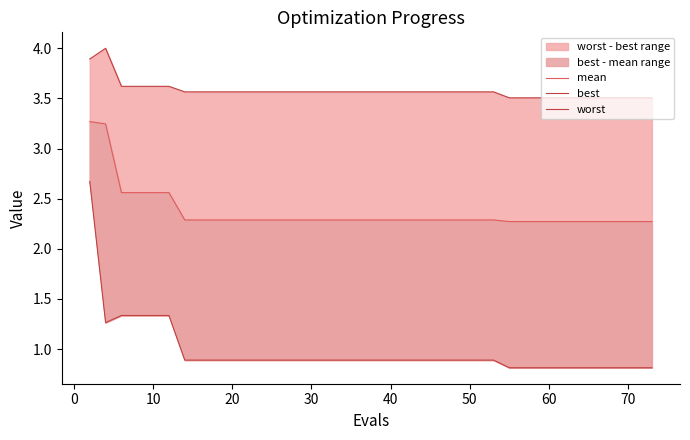

Reading left to right, extract all data points from this chart.

mean: 3.3	3.2	2.6	2.6	2.6	2.6	2.3	2.3	2.3	2.3	2.3	2.3	2.3	2.3	2.3	2.3	2.3	2.3	2.3	2.3	2.3	2.3	2.3	2.3	2.3	2.3	2.3	2.3	2.3	2.3	2.3	2.3	2.3	2.3	2.3	2.3	2.3	2.3	2.3	2.3
best: 2.7	1.3	1.3	1.3	1.3	1.3	0.9	0.9	0.9	0.9	0.9	0.9	0.9	0.9	0.9	0.9	0.9	0.9	0.9	0.9	0.9	0.9	0.9	0.9	0.9	0.9	0.9	0.9	0.9	0.8	0.8	0.8	0.8	0.8	0.8	0.8	0.8	0.8	0.8	0.8
worst: 3.9	4.0	3.6	3.6	3.6	3.6	3.6	3.6	3.6	3.6	3.6	3.6	3.6	3.6	3.6	3.6	3.6	3.6	3.6	3.6	3.6	3.6	3.6	3.6	3.6	3.6	3.6	3.6	3.6	3.5	3.5	3.5	3.5	3.5	3.5	3.5	3.5	3.5	3.5	3.5